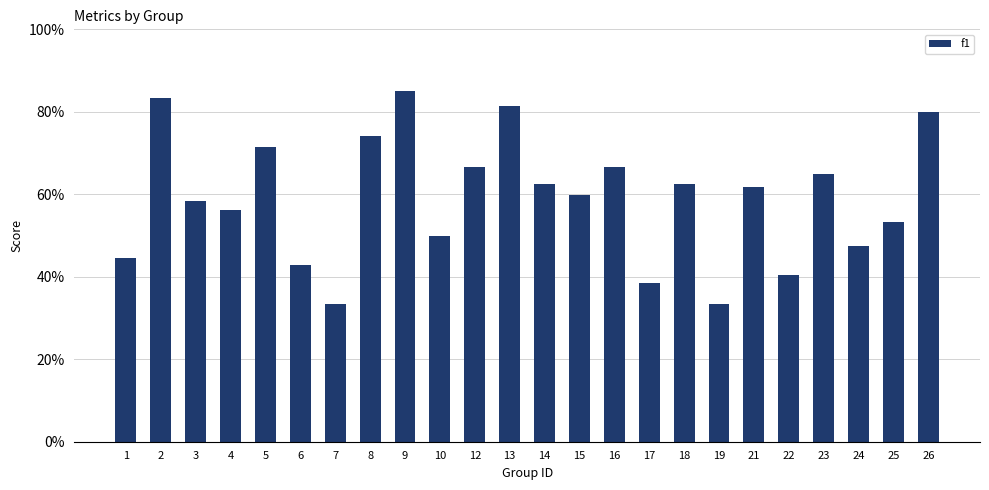

Which category has the highest value across all series?

9